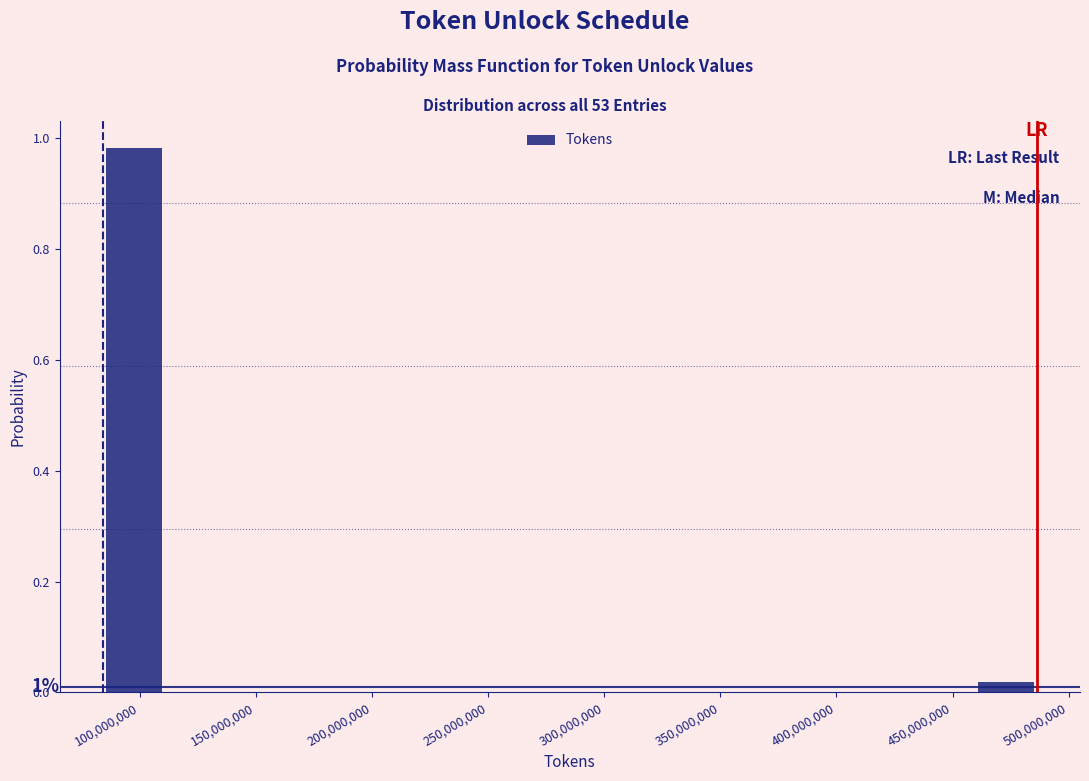

Which range on the x-axis has the tallest bar?

85000000 to 110000000